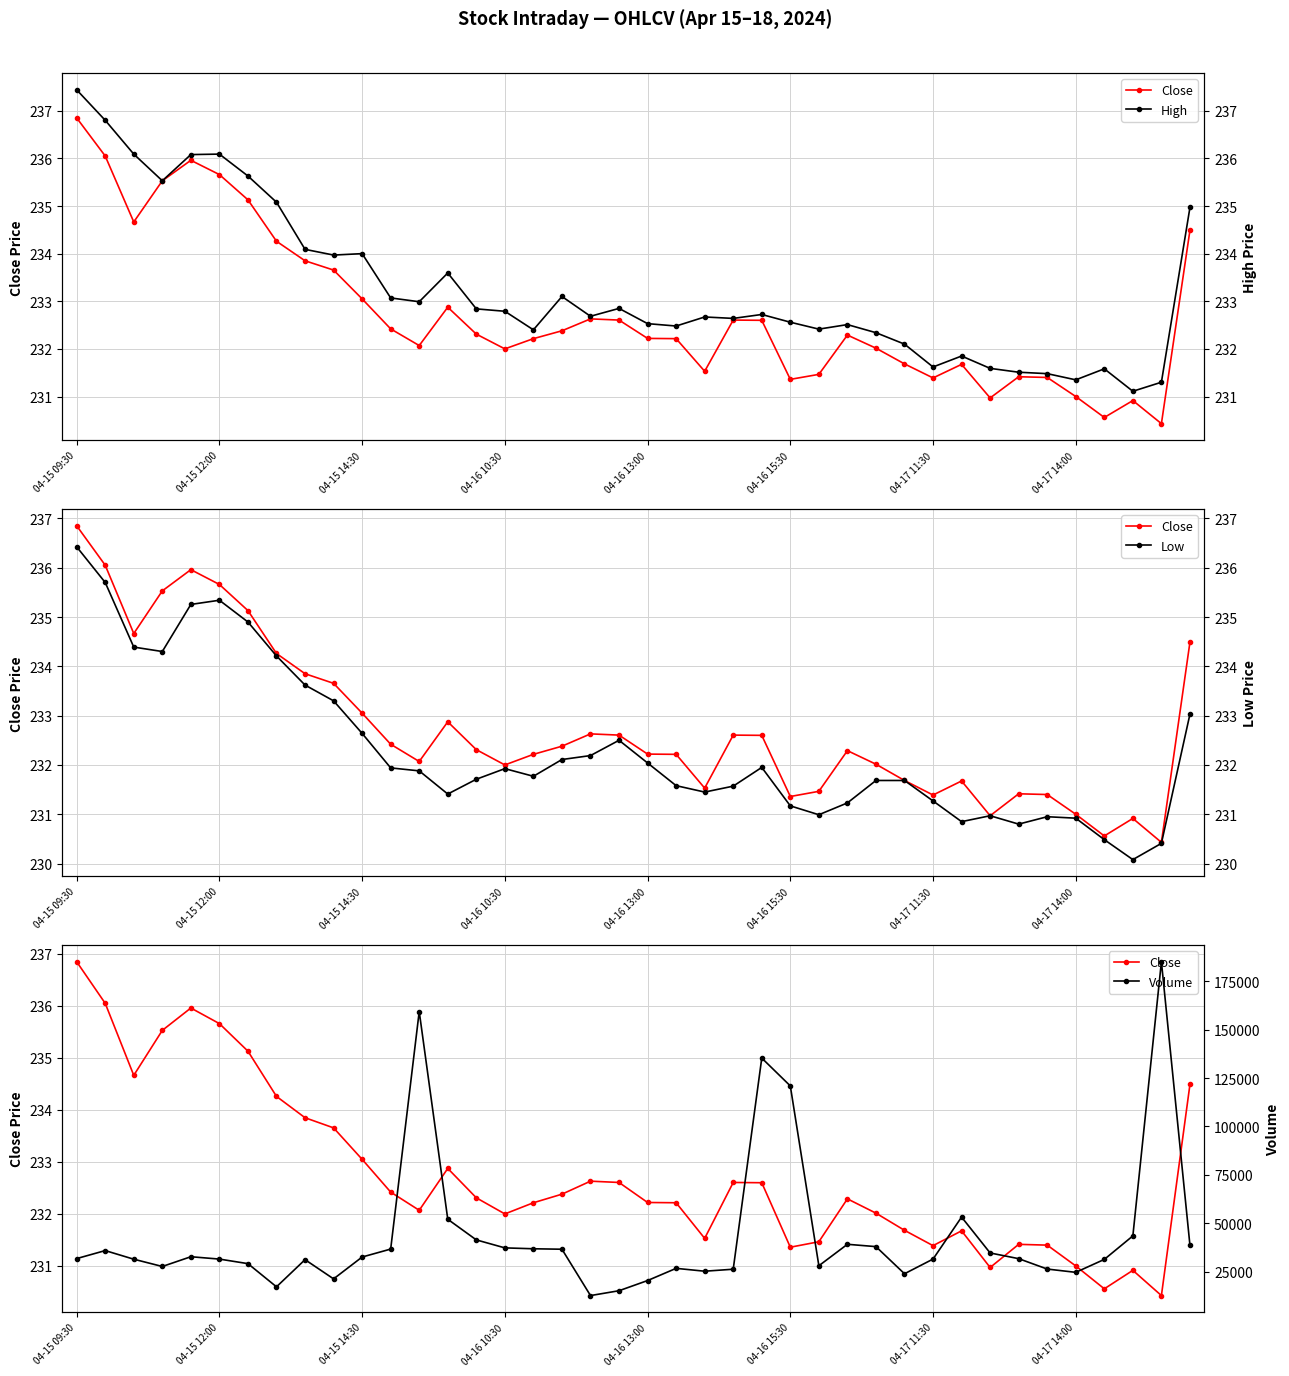

What is the value of the Low point at the 33rd from the left?

231.0